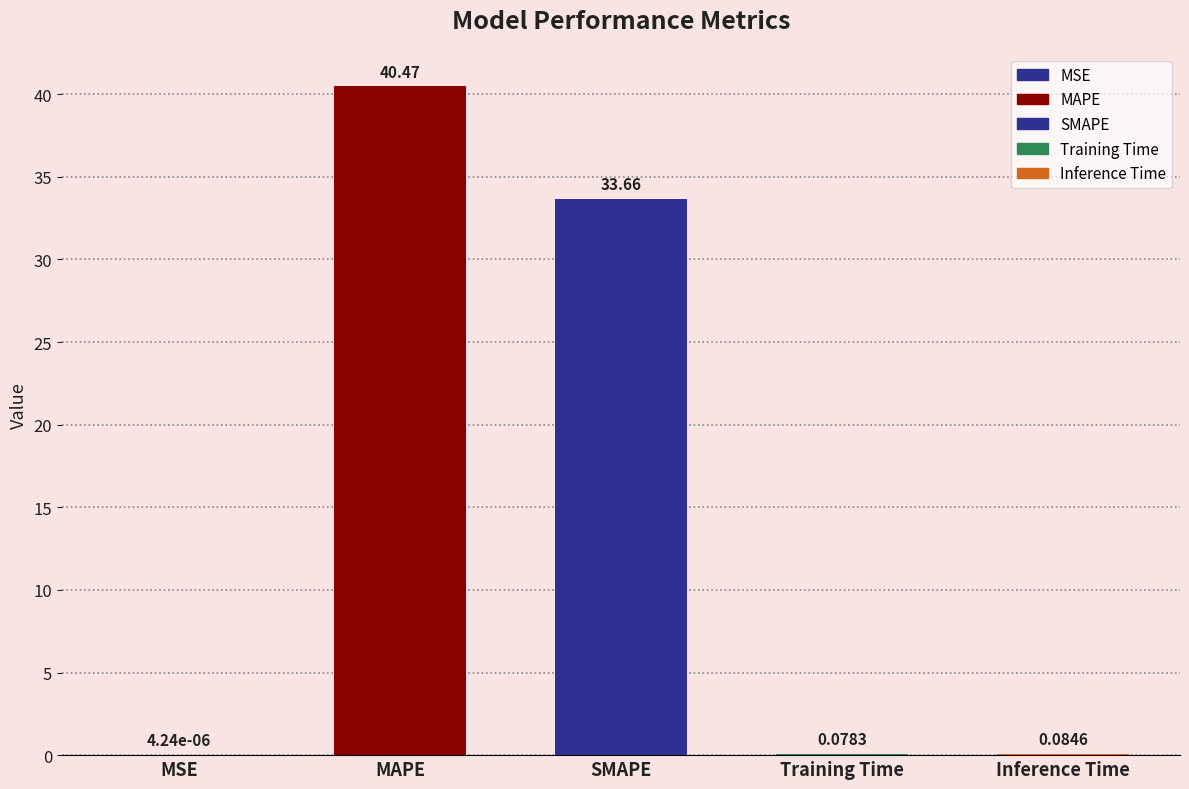

What is the change in value from SMAPE to Inference Time?

-33.6